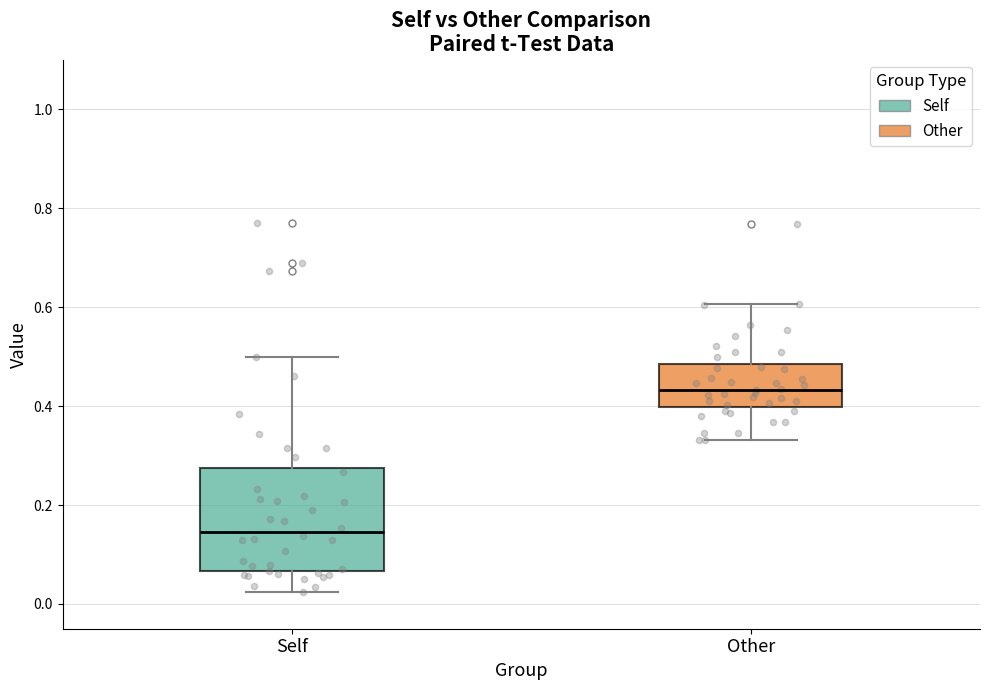

Where does the median line of the box for Self sit on the y-axis? The values are not printed on the chart, so give them approximately, as read against the axis.

0.14